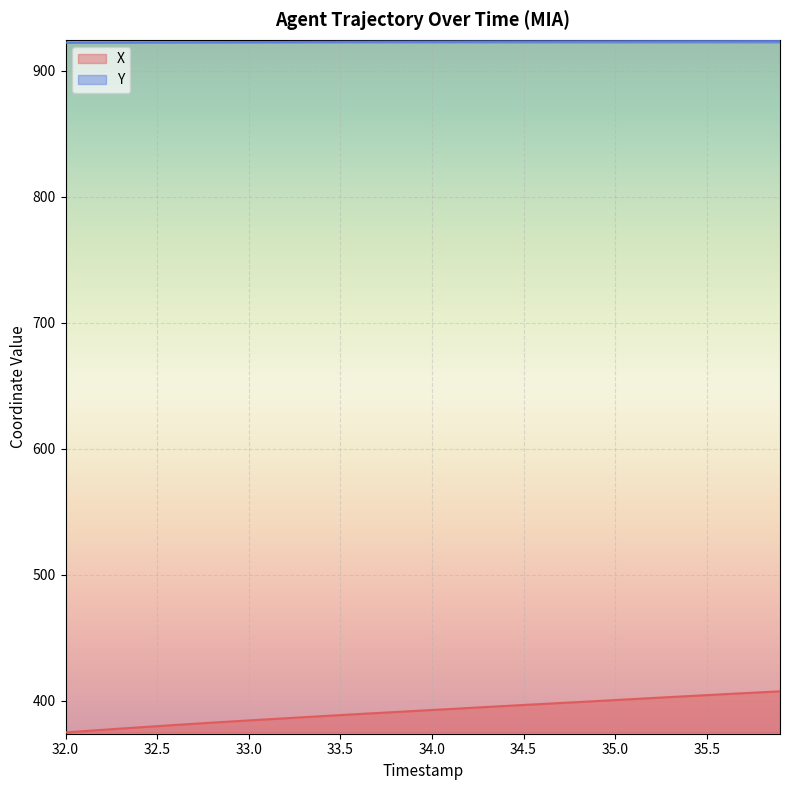

Does the chart display data point markers on the line(s)?

No